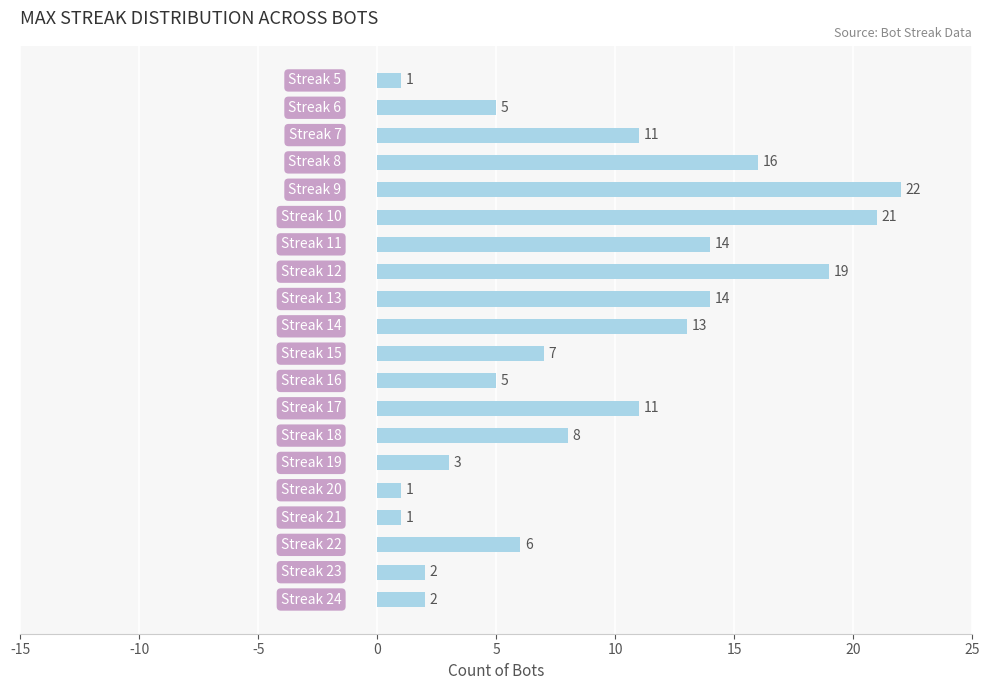

Reading bottom to top, extract all data points from this chart.

2	2	6	1	1	3	8	11	5	7	13	14	19	14	21	22	16	11	5	1